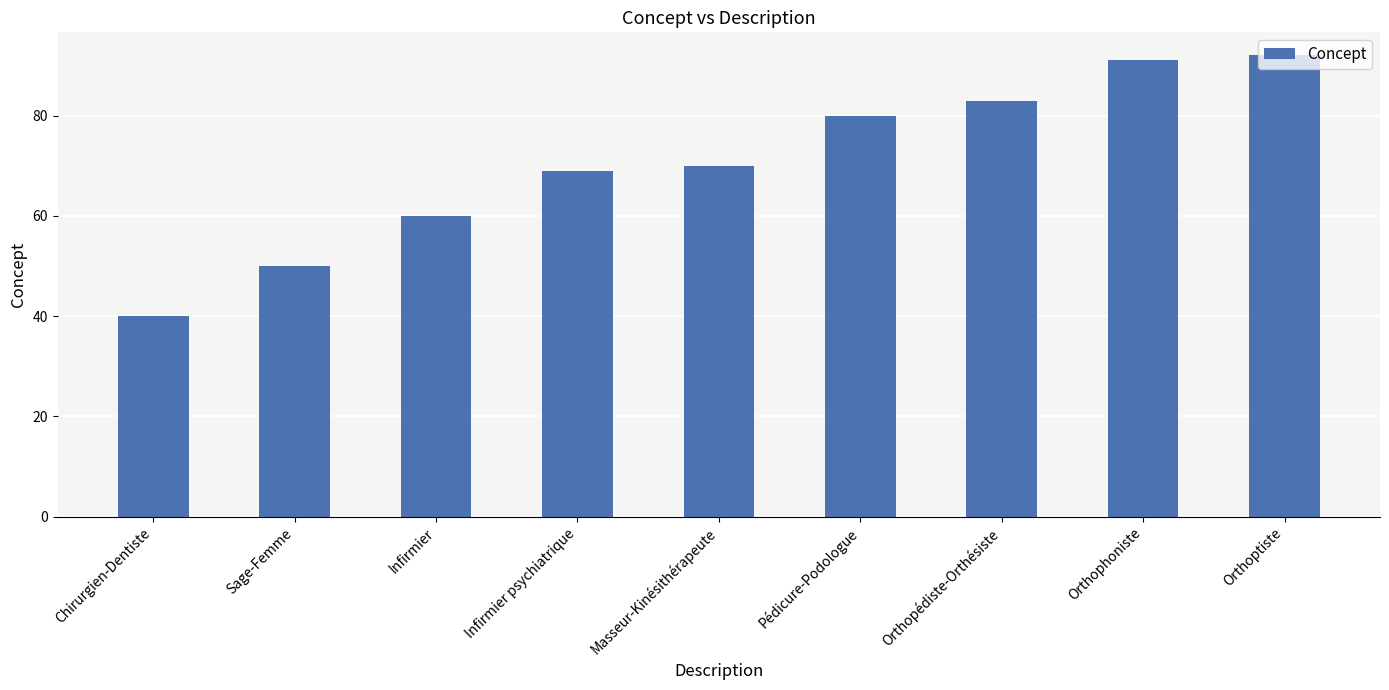

Which category has the lowest value across all series?

Chirurgien-Dentiste